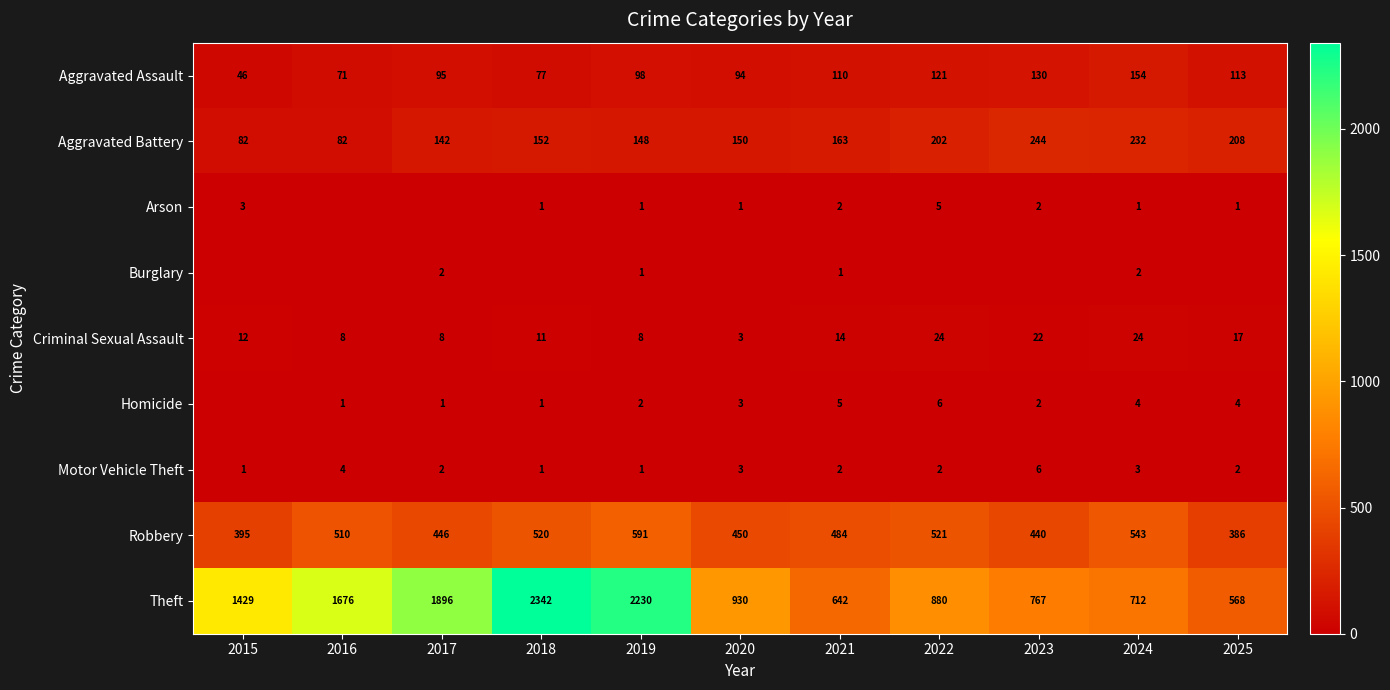

What is the difference between the second highest and minimum values in the Aggravated Battery series?

150